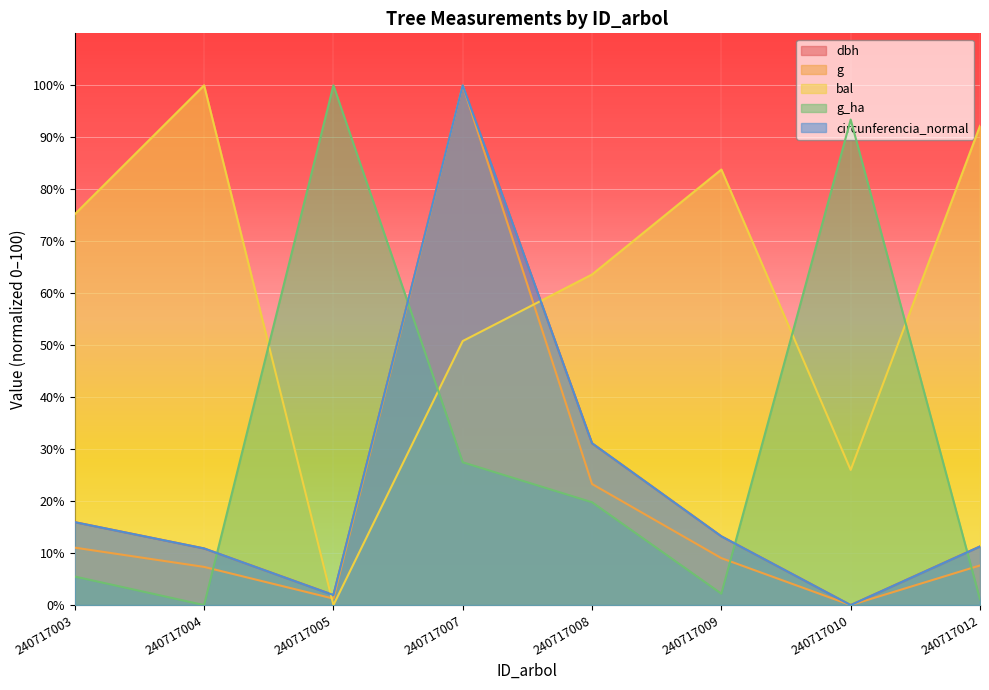

How many lines are shown in the chart?

5